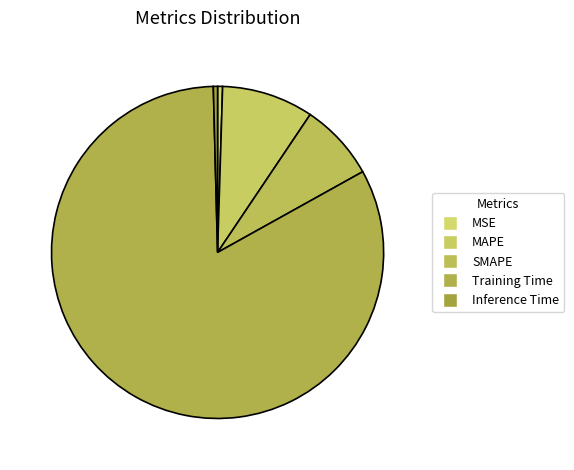

True or false: SMAPE accounts for 1% of the total.

False